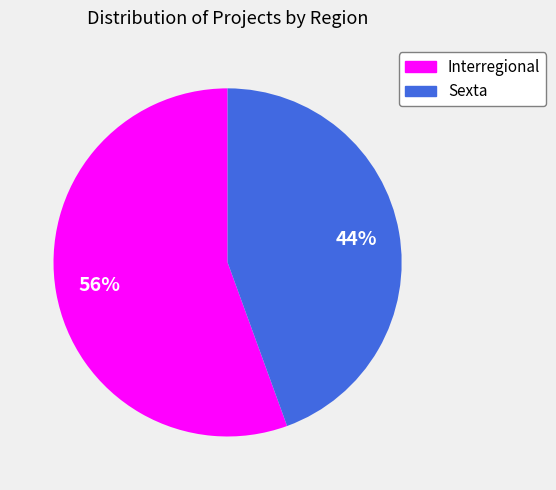

Which category accounts for the majority?

Interregional